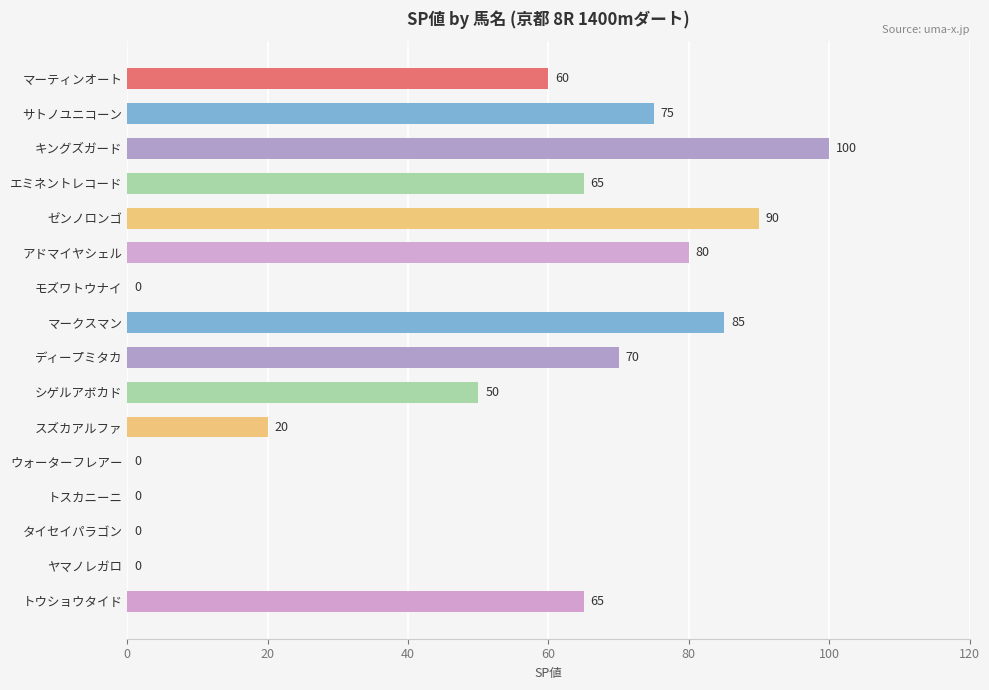

Count the number of data series in this chart.

1